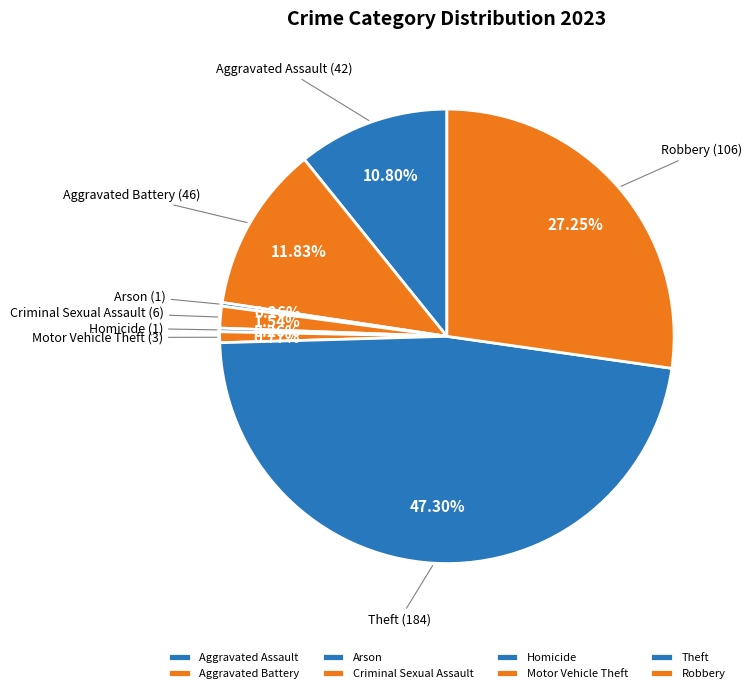

To the nearest percent, what is the average slice percentage?

12%